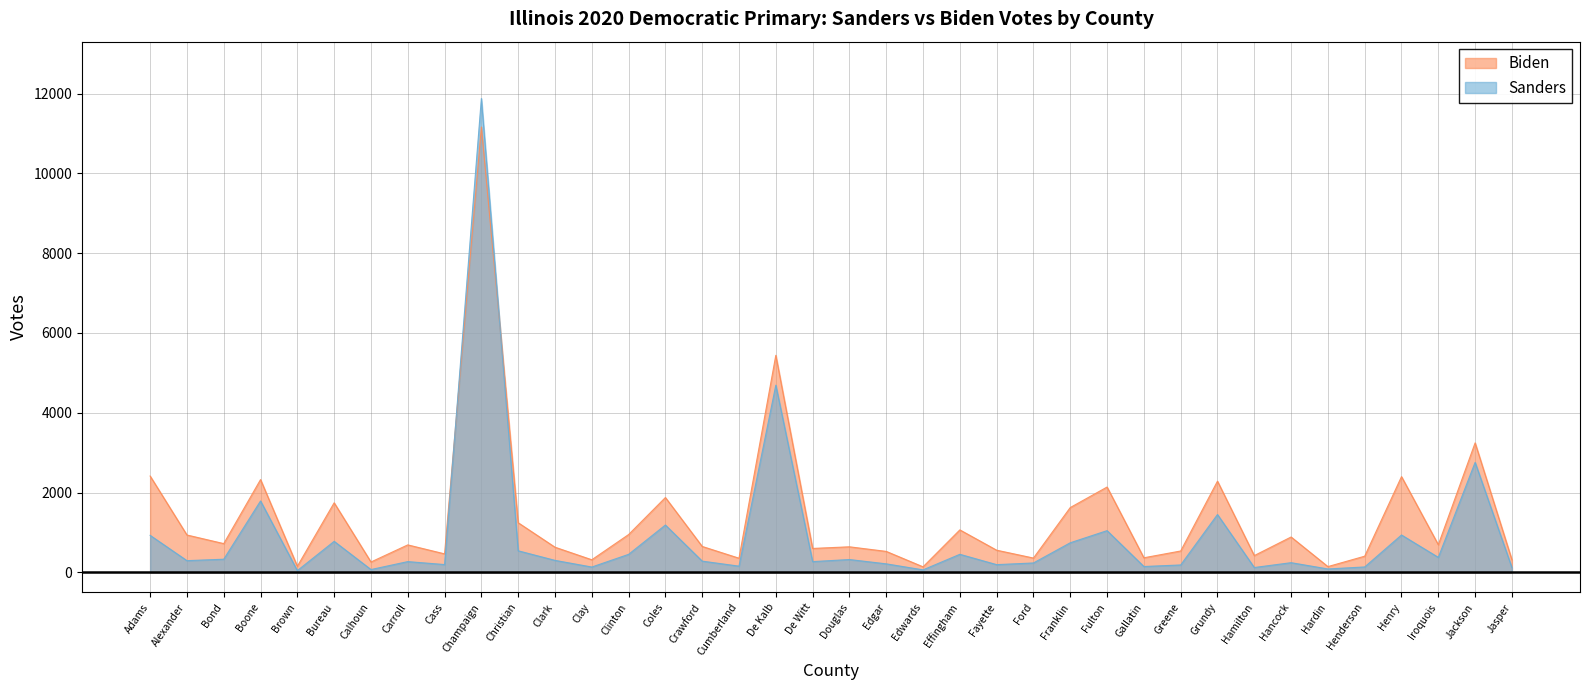

Reading left to right, extract all data points from this chart.

Sanders: Adams=928	Alexander=294	Bond=330	Boone=1790	Brown=44	Bureau=778	Calhoun=71	Carroll=270	Cass=196	Champaign=11877	Christian=541	Clark=301	Clay=134	Clinton=452	Coles=1187	Crawford=282	Cumberland=156	De Kalb=4692	De Witt=270	Douglas=322	Edgar=214	Edwards=63	Effingham=453	Fayette=194	Ford=236	Franklin=742	Fulton=1046	Gallatin=147	Greene=186	Grundy=1450	Hamilton=122	Hancock=243	Hardin=86	Henderson=136	Henry=937	Iroquois=376	Jackson=2757	Jasper=120
Biden: Adams=2415	Alexander=937	Bond=721	Boone=2326	Brown=153	Bureau=1744	Calhoun=260	Carroll=689	Cass=464	Champaign=11164	Christian=1244	Clark=631	Clay=316	Clinton=948	Coles=1876	Crawford=650	Cumberland=355	De Kalb=5441	De Witt=600	Douglas=641	Edgar=526	Edwards=139	Effingham=1065	Fayette=556	Ford=359	Franklin=1625	Fulton=2139	Gallatin=366	Greene=536	Grundy=2286	Hamilton=421	Hancock=887	Hardin=145	Henderson=406	Henry=2400	Iroquois=693	Jackson=3246	Jasper=316